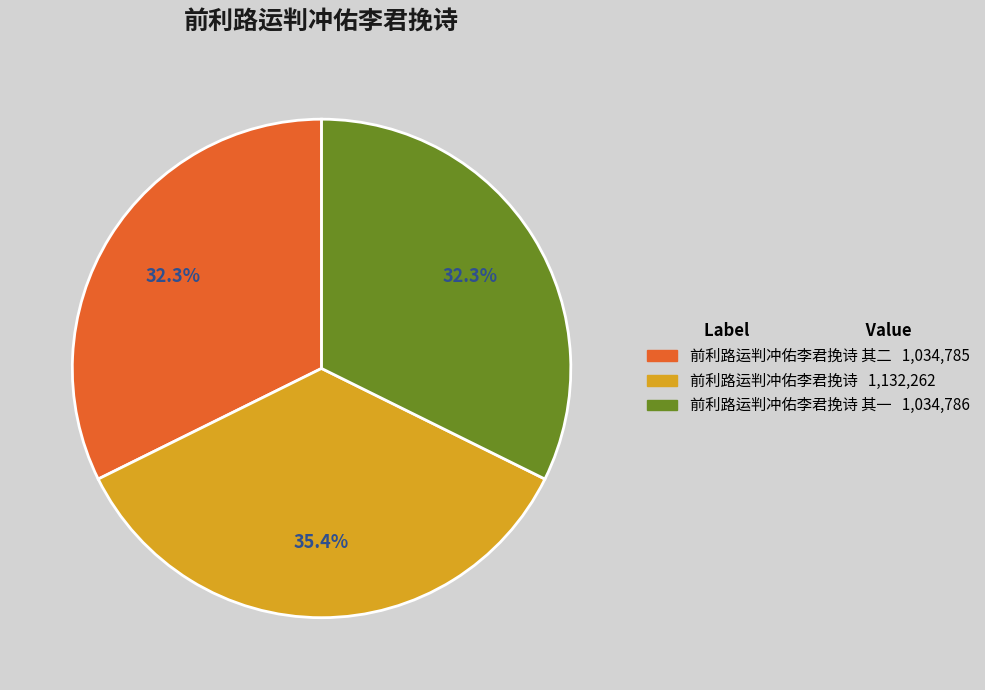

Is there any slice that represents more than half of the pie?

No